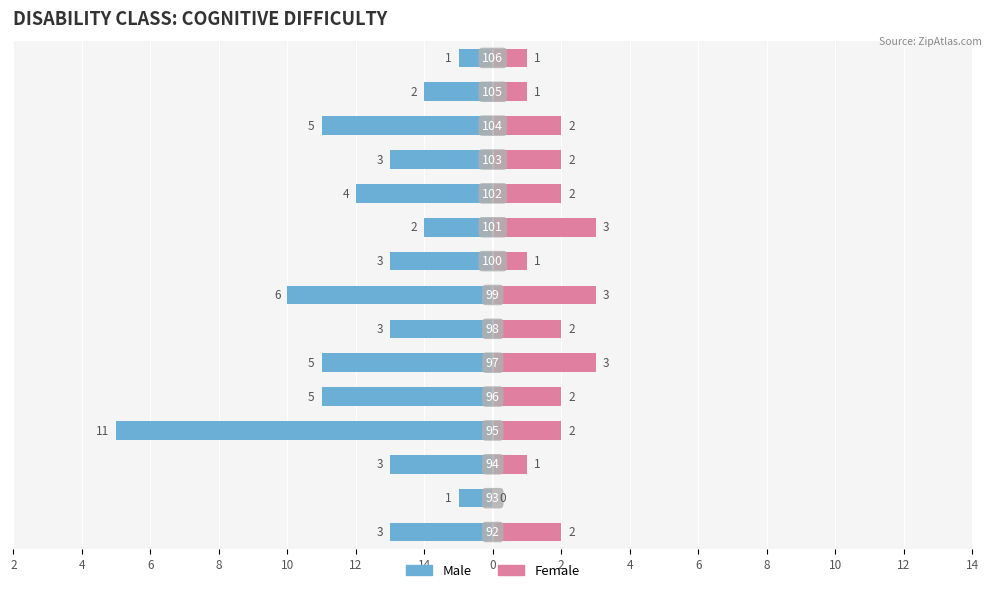

True or false: Female has a value of 0 at 14.

False